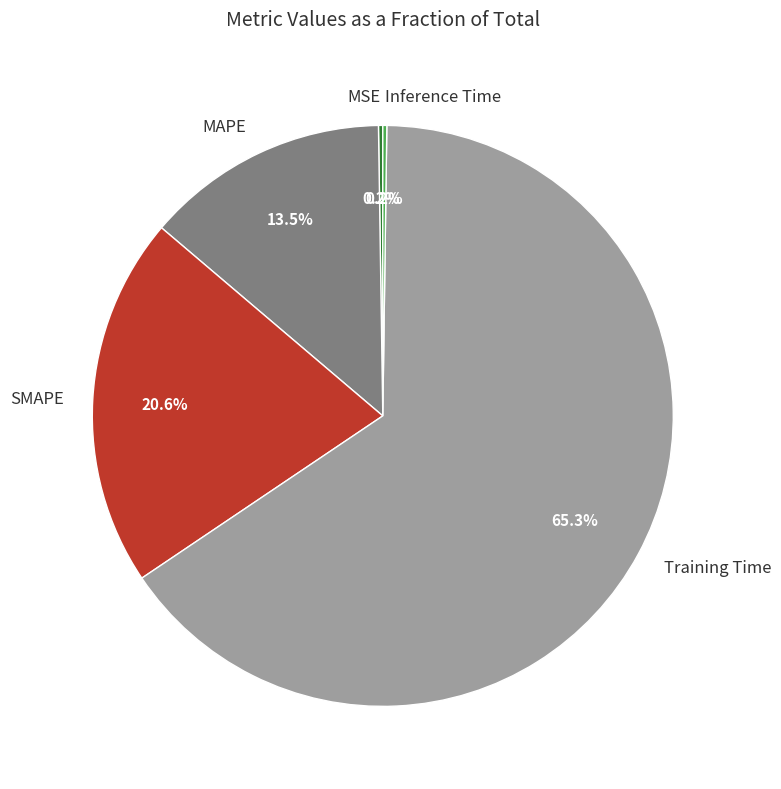

True or false: SMAPE accounts for 33% of the total.

False